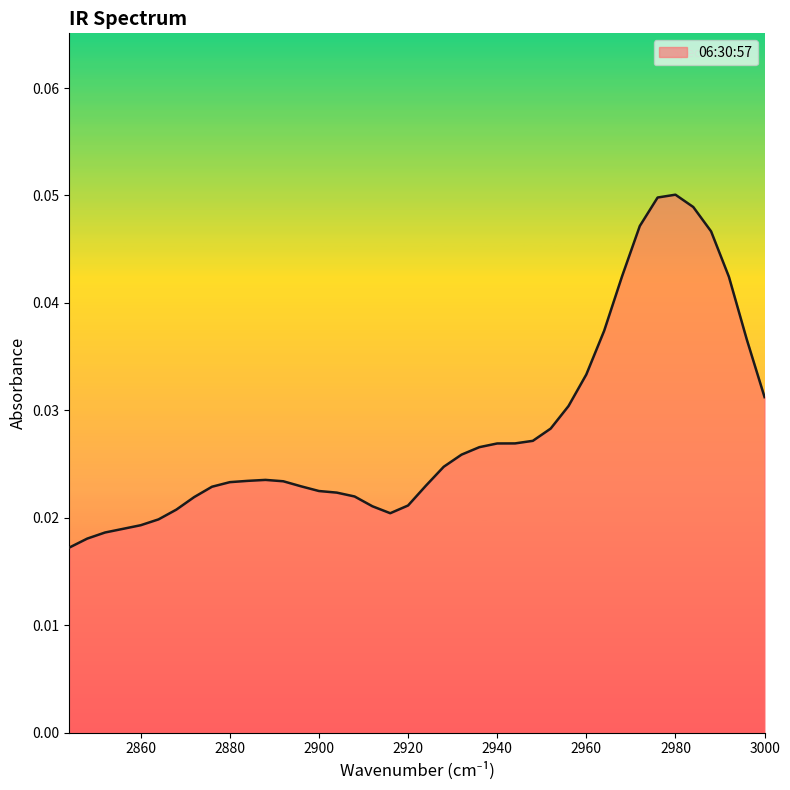

The chart shows a value of 0.0 at 2864. True or false?

False